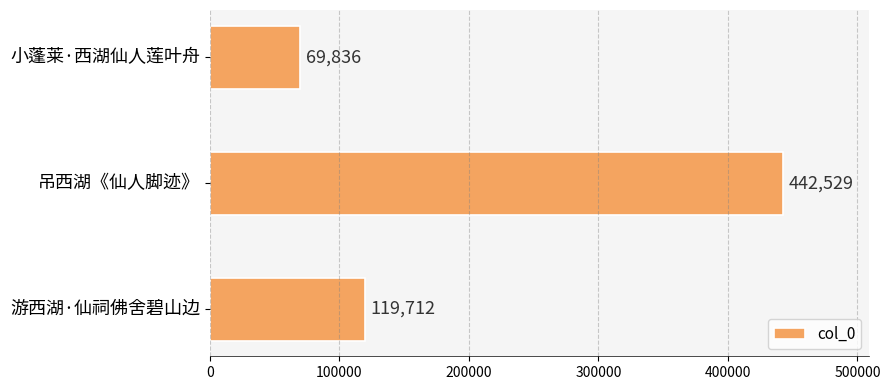

Count the number of data series in this chart.

1